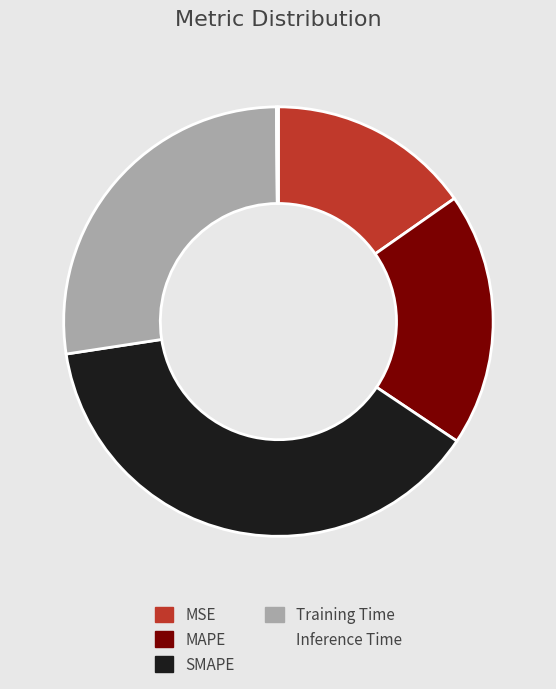

What is the largest slice in the pie chart?

SMAPE